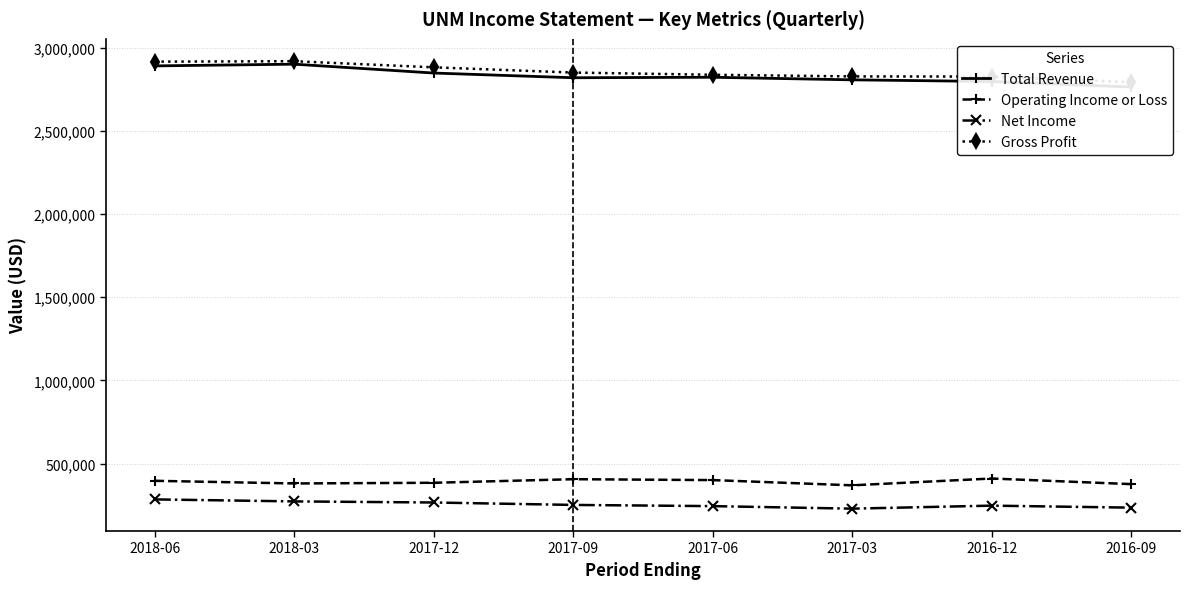

True or false: Operating Income or Loss and Total Revenue cross at least once.

False